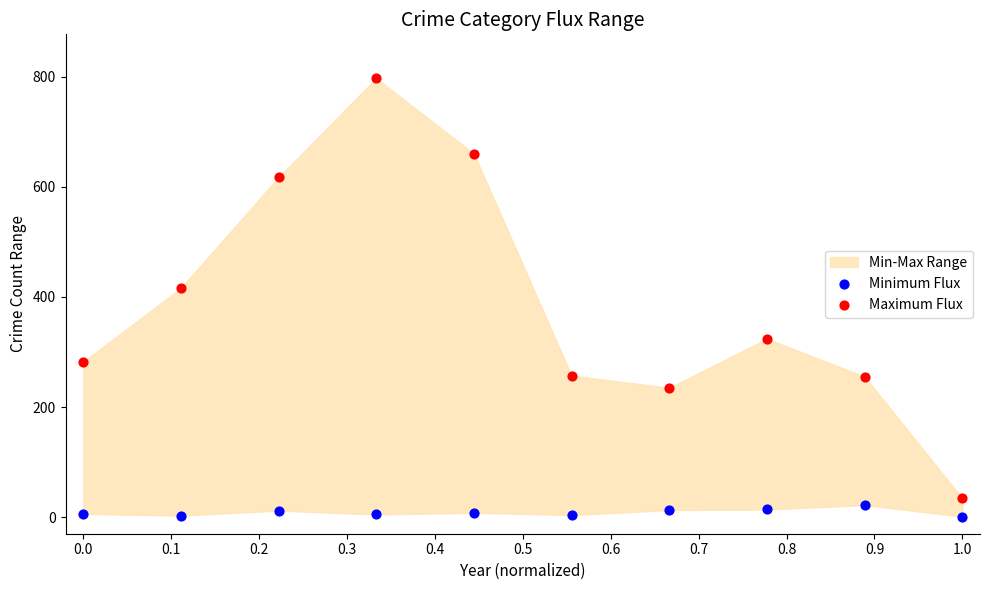

Which series has the widest spread of Y values?

Maximum Flux